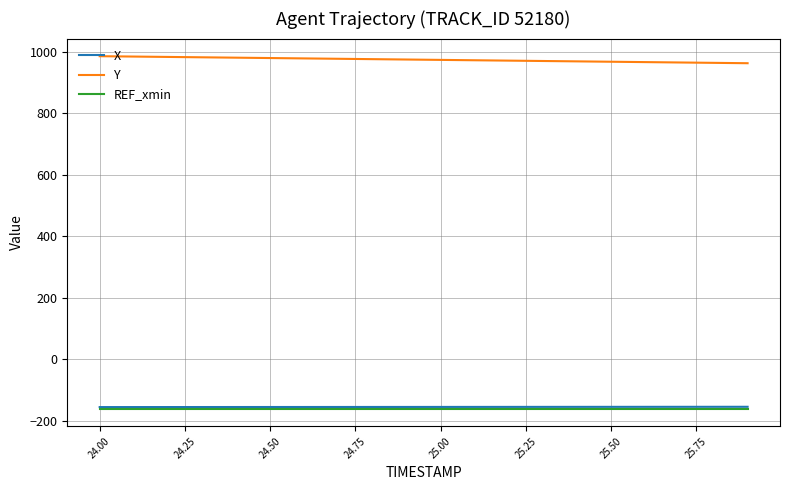

True or false: X and REF_xmin intersect in this chart.

False